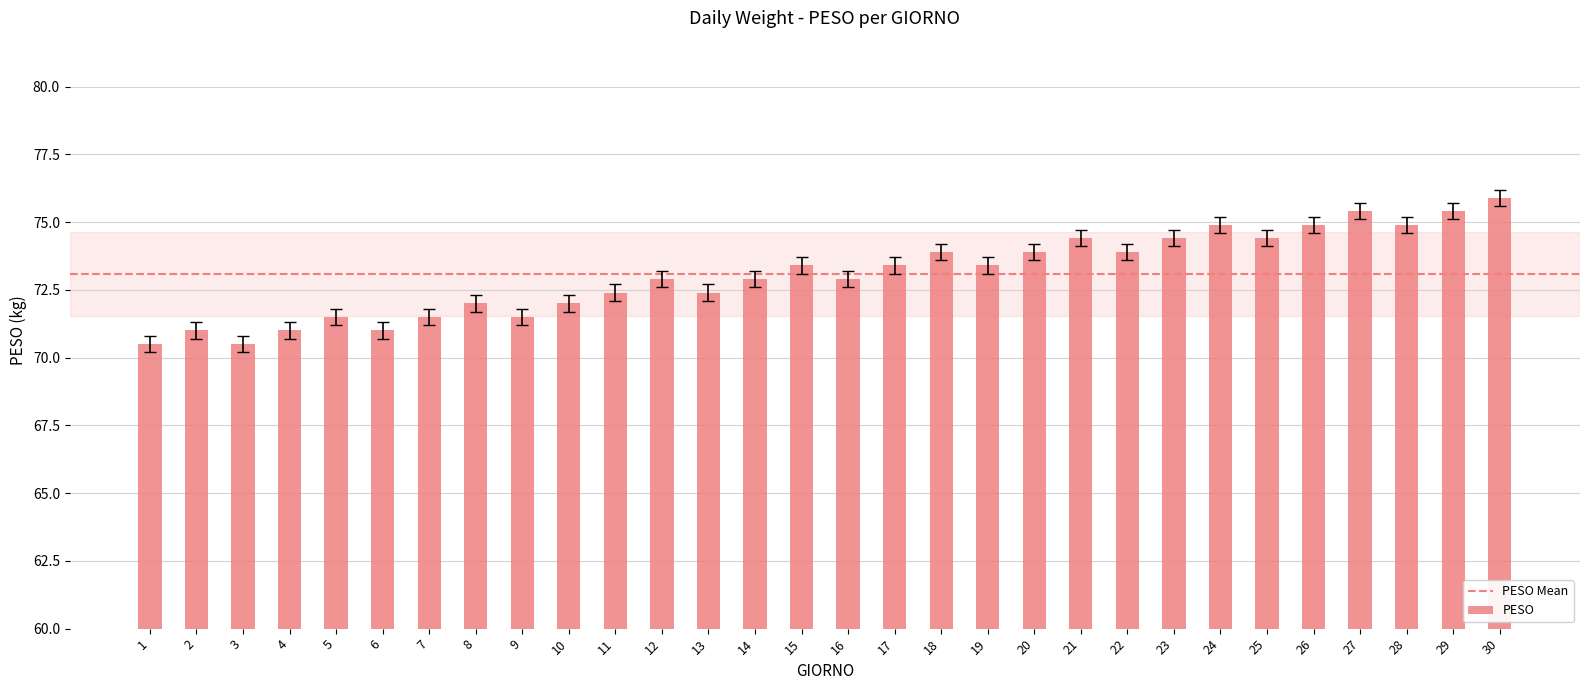

Is it true that the value at 29 is 41.9?

False